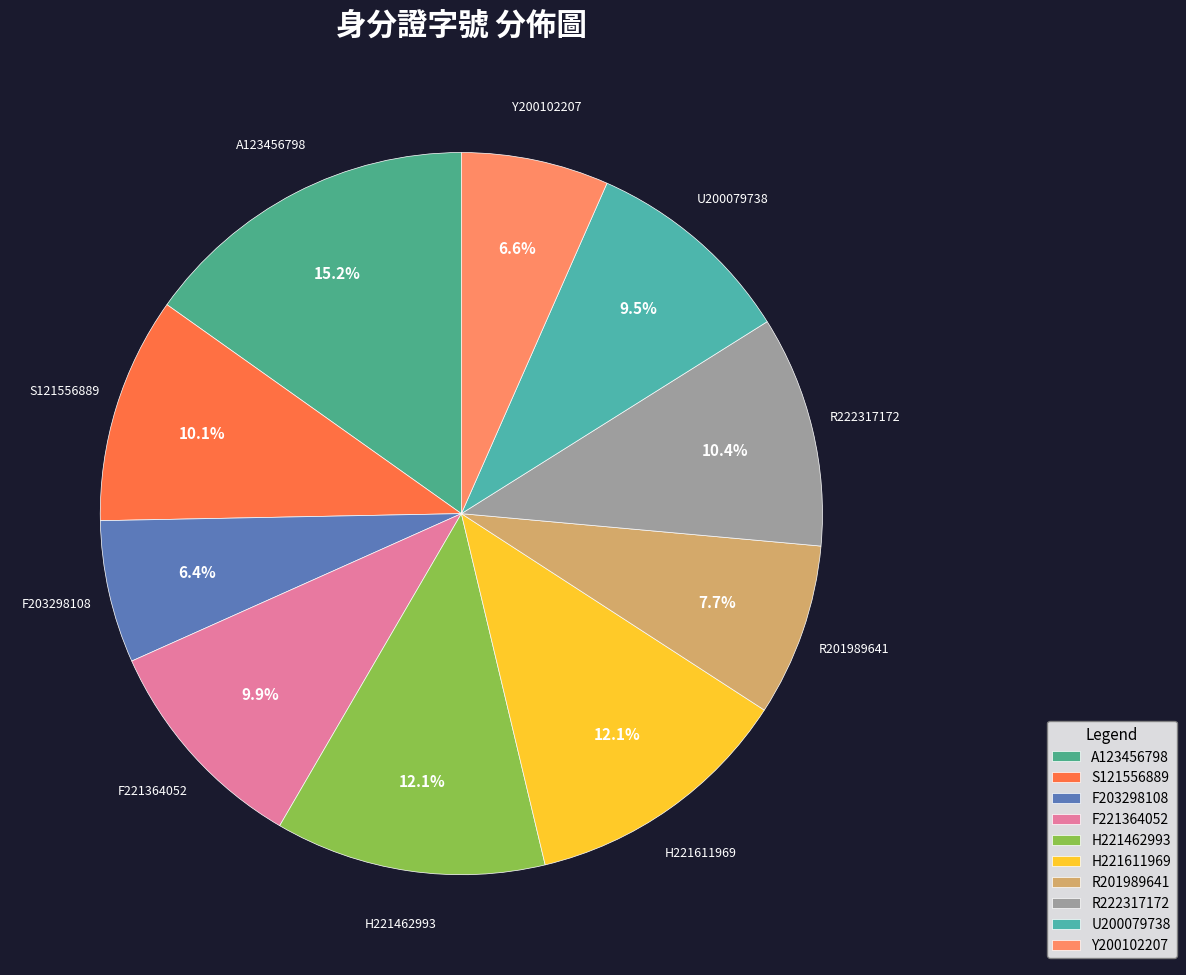

What percentage is the S121556889 slice, to the nearest percent?

10%